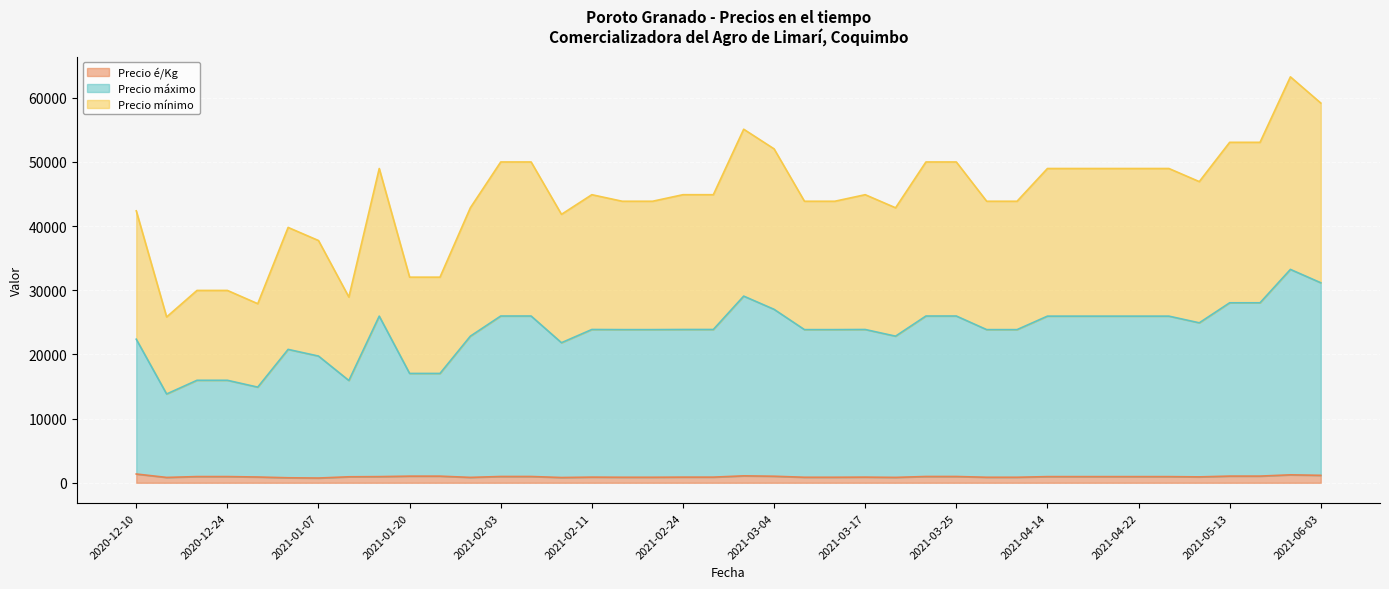

True or false: Precio é/Kg and Precio máximo intersect in this chart.

False